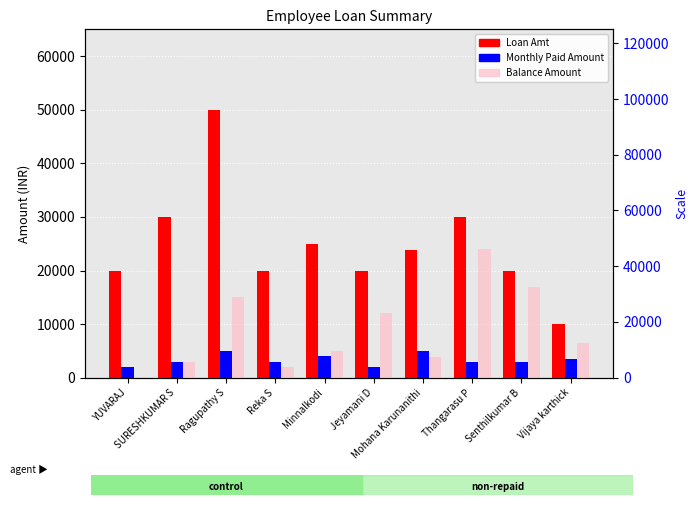

How many Monthly Paid Amount values are between 3000 and 4000?

6